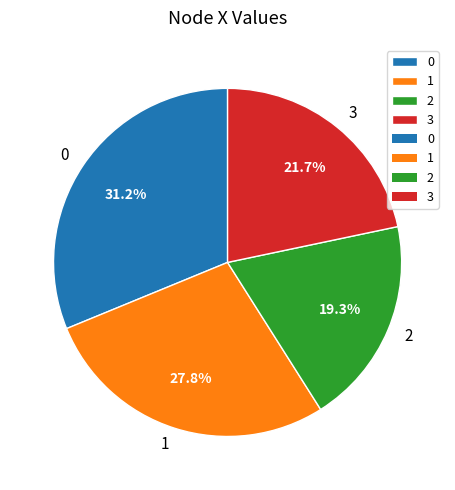

What is the ratio of the value at 1 to the value at 2?

1.4